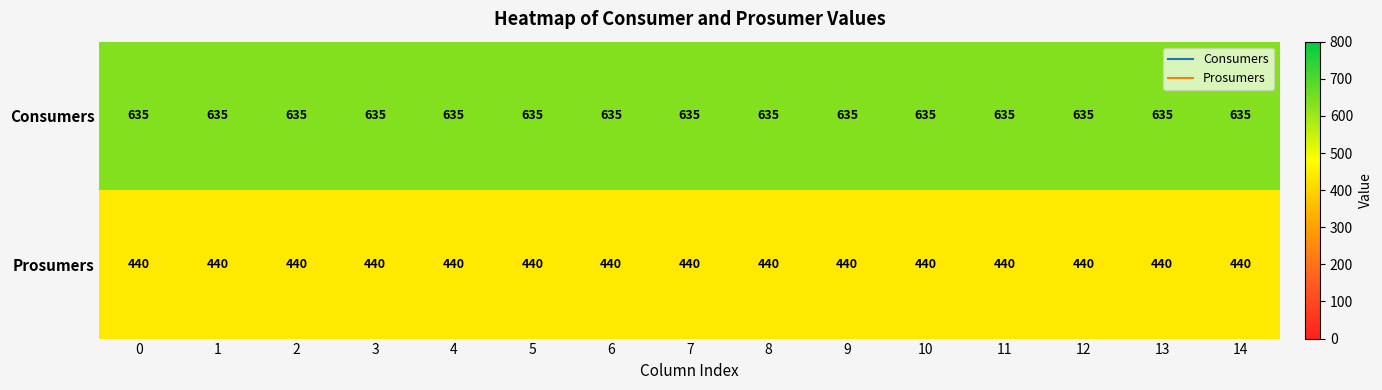

Is it true that Consumers equals 635 at 14?

True